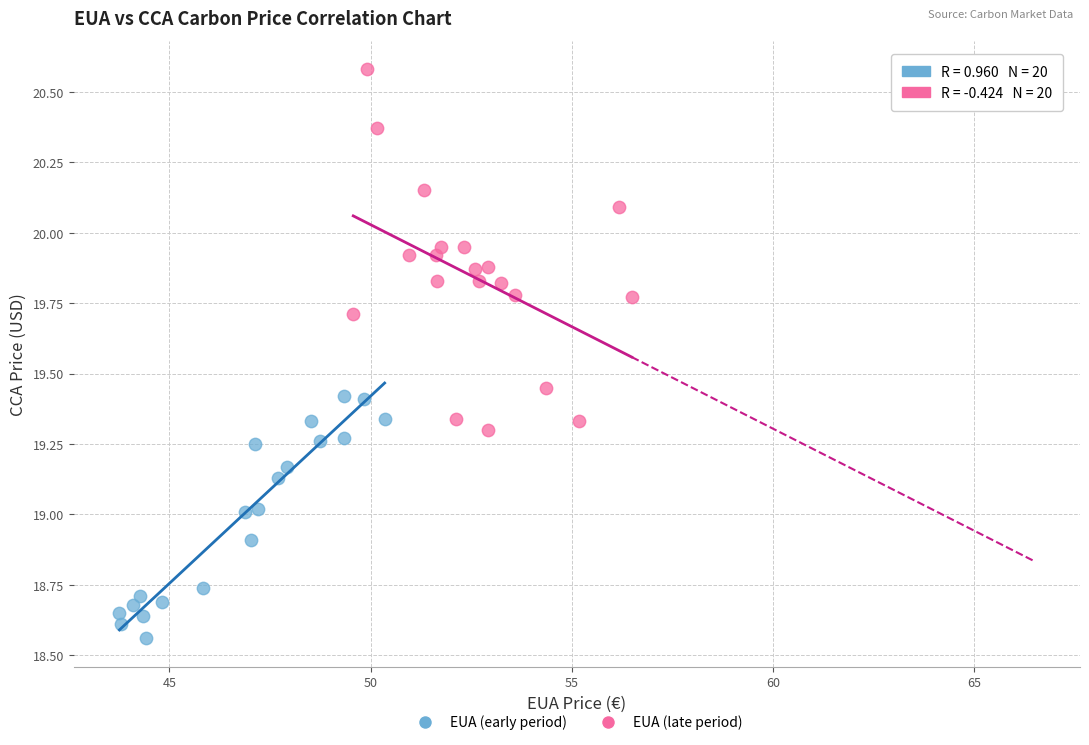

Which series has the widest spread of Y values?

EUA (late period)